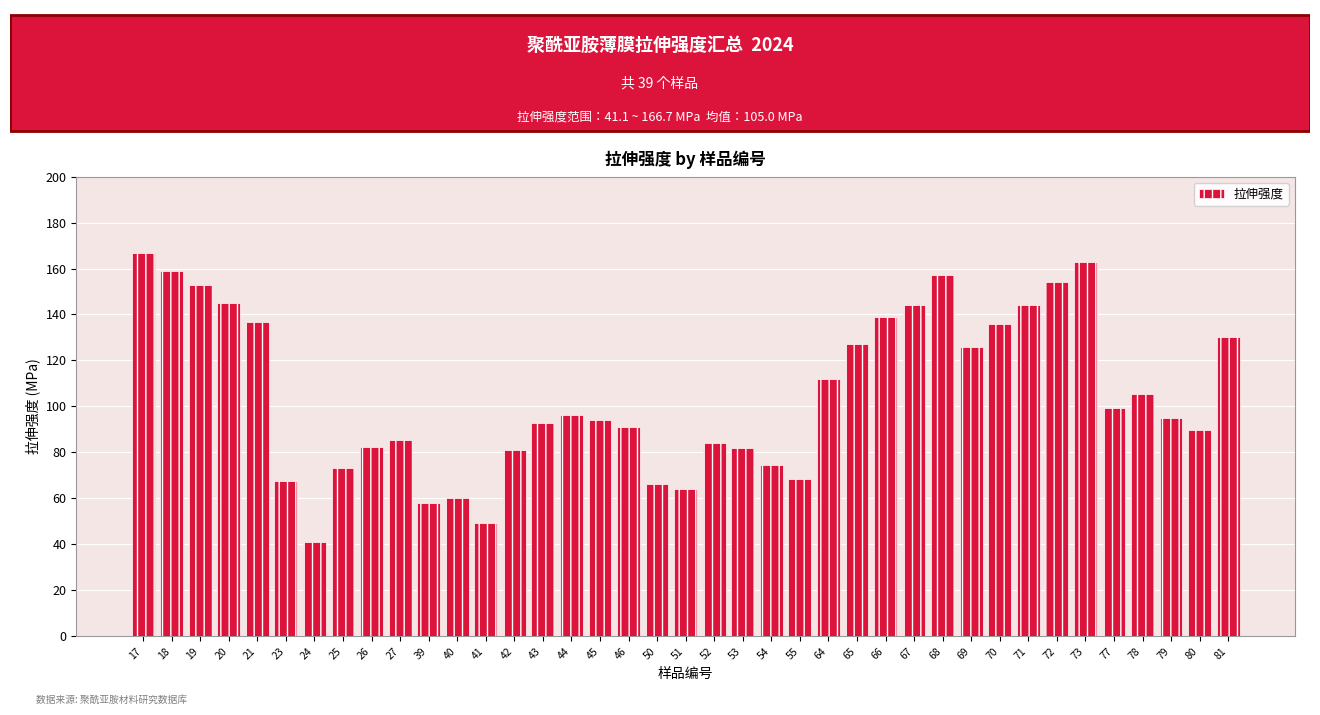

Which category has the lowest value across all series?

24